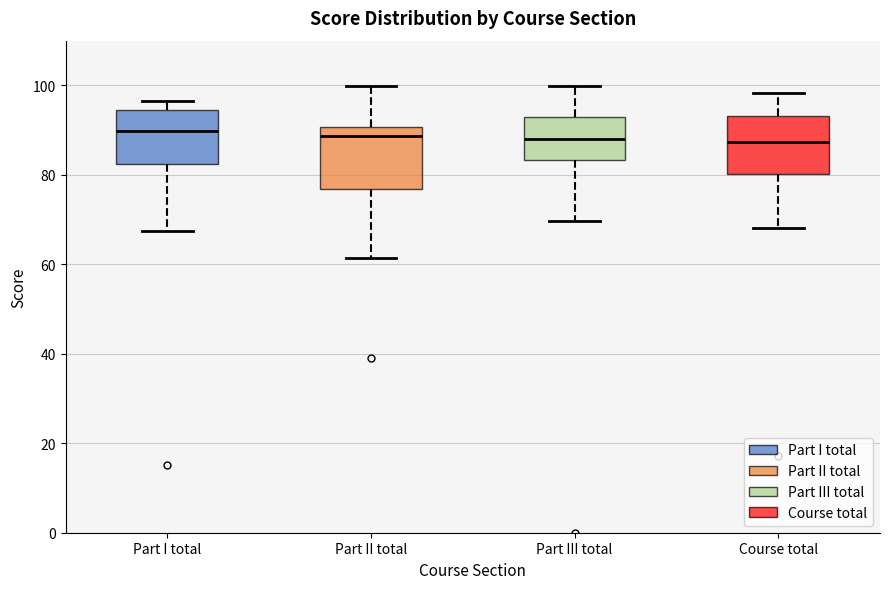

Where does the median line of the box for Course total sit on the y-axis? The values are not printed on the chart, so give them approximately, as read against the axis.

88